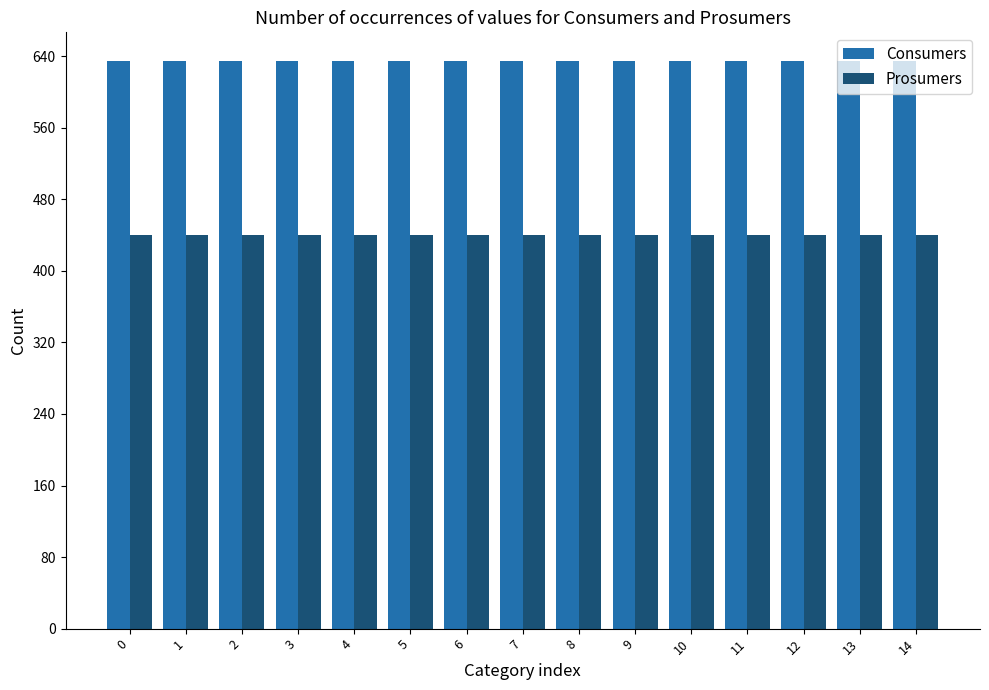

Rank the series at 10 from lowest to highest value.

Prosumers, Consumers